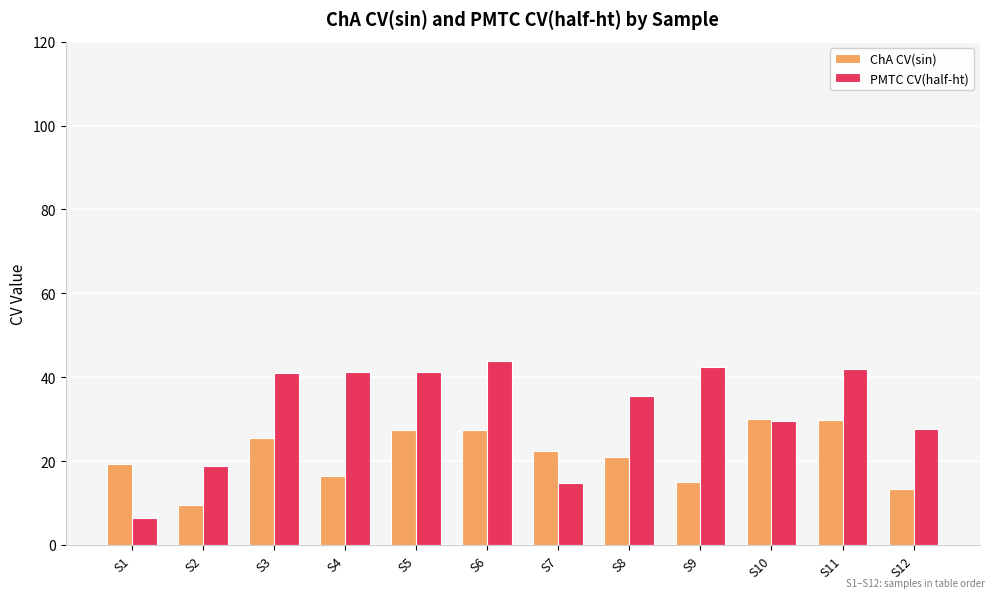

What are all the series names shown in the legend?

ChA CV(sin), PMTC CV(half-ht)